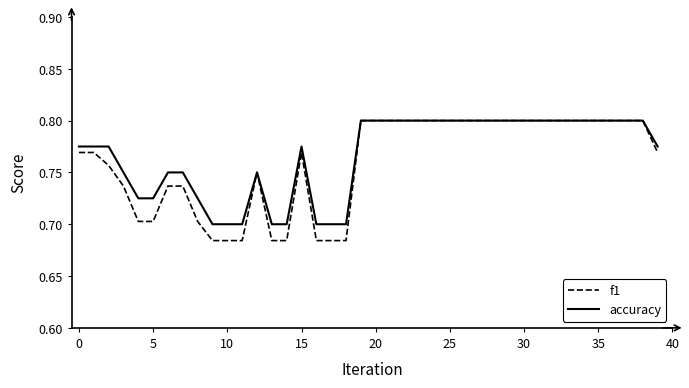

Which series has the largest range (max minus min)?

f1